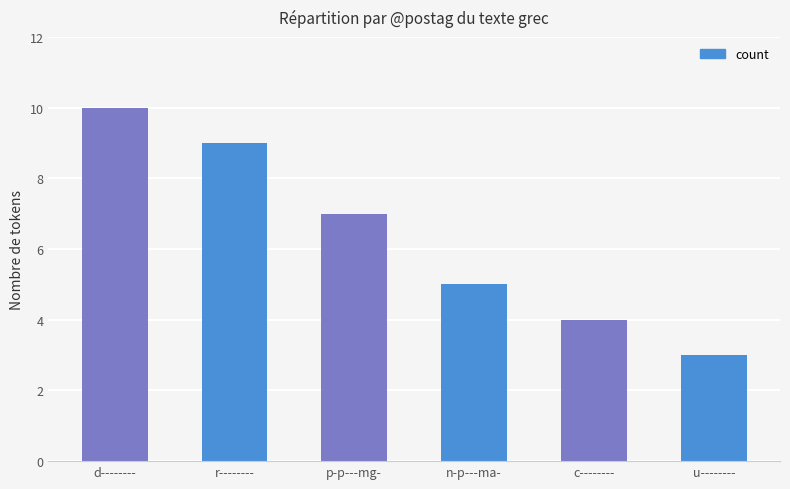

Rank the categories by value from highest to lowest.

d--------, r--------, p-p---mg-, n-p---ma-, c--------, u--------